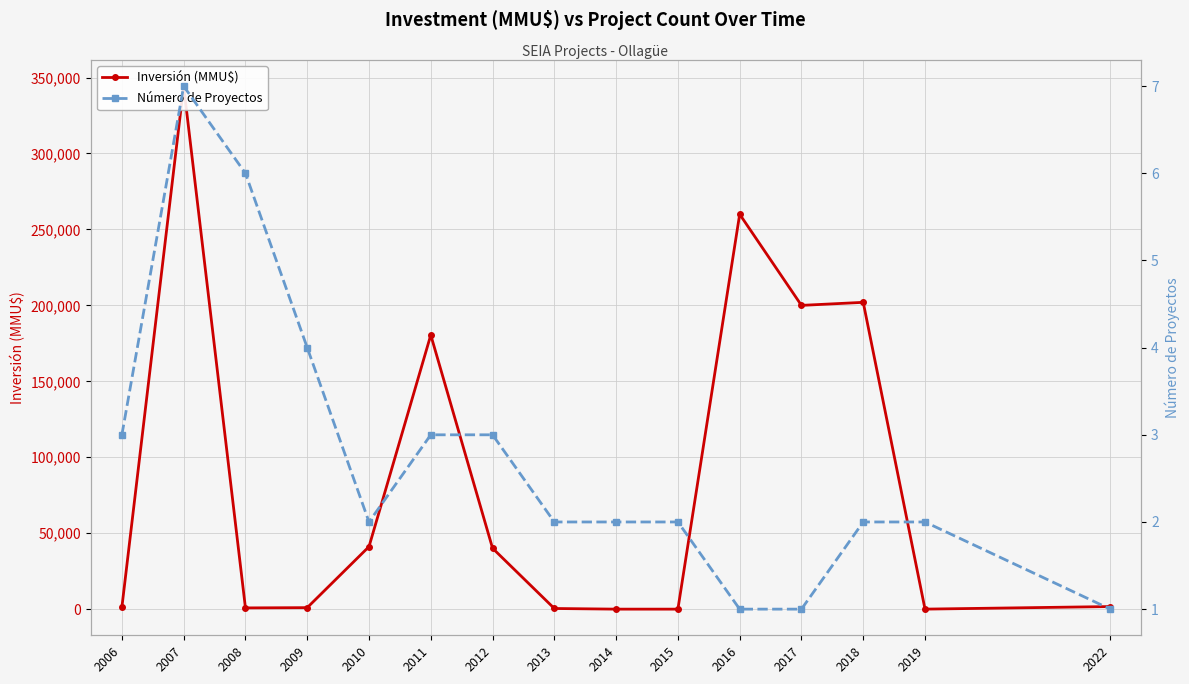

Reading left to right, what are all the values shown in this chart?

Inversión (MMU$): 1274.0	344344.0	810.0	977.0	41153.0	180500.0	40100.0	422.0	0.0	0.0	260000.0	200000.0	202000.0	6.4	1700.0
Número de Proyectos: 3.0	7.0	6.0	4.0	2.0	3.0	3.0	2.0	2.0	2.0	1.0	1.0	2.0	2.0	1.0